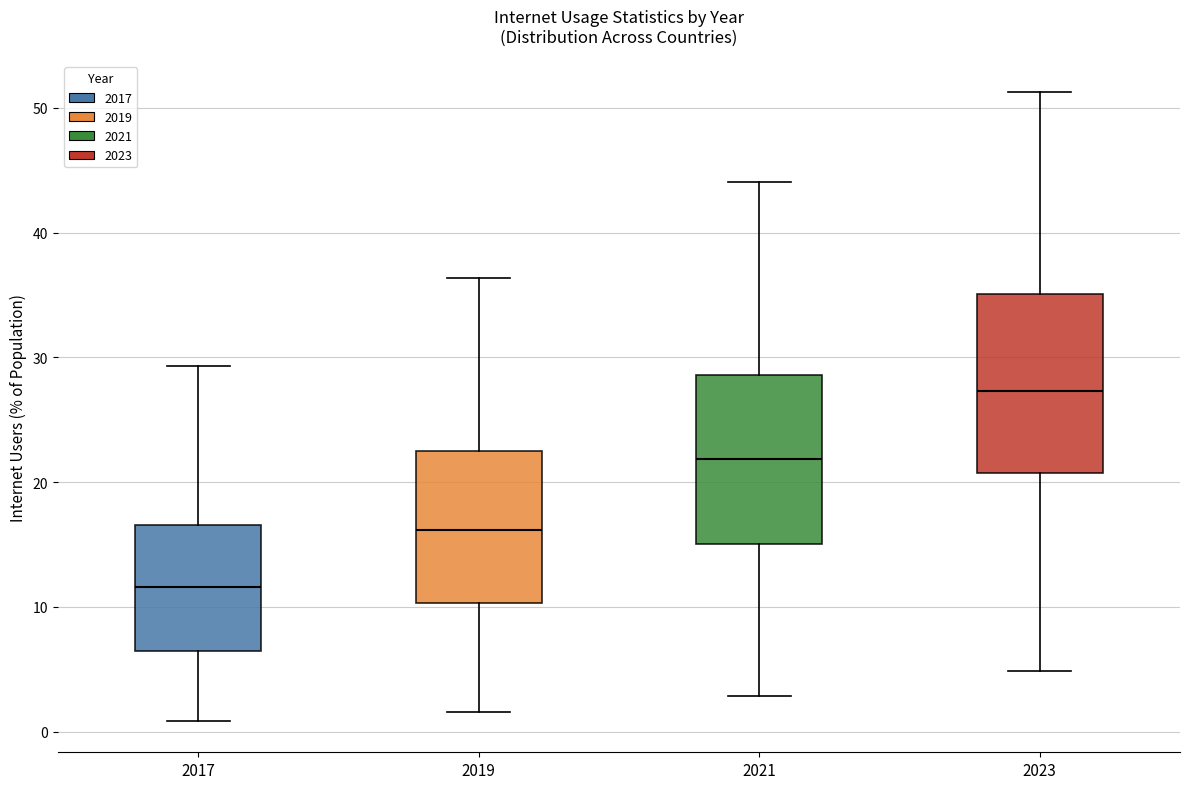

Where does the upper whisker of the box at x = 2021 end on the y-axis? The values are not printed on the chart, so give them approximately, as read against the axis.

44